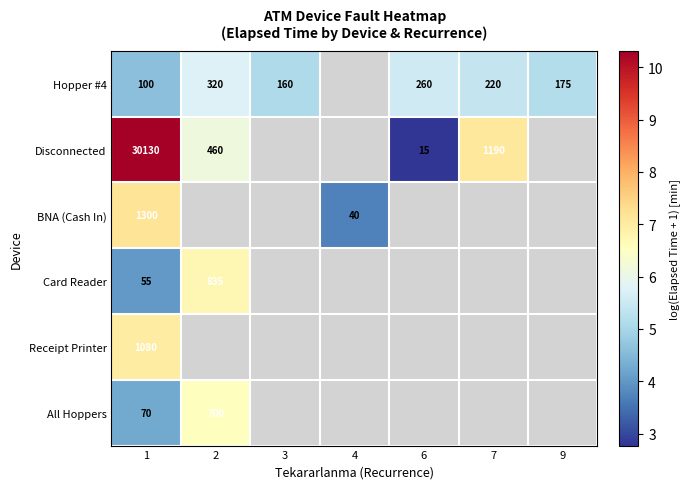

The value of Hopper #4 at 6 is 9.5. True or false?

False